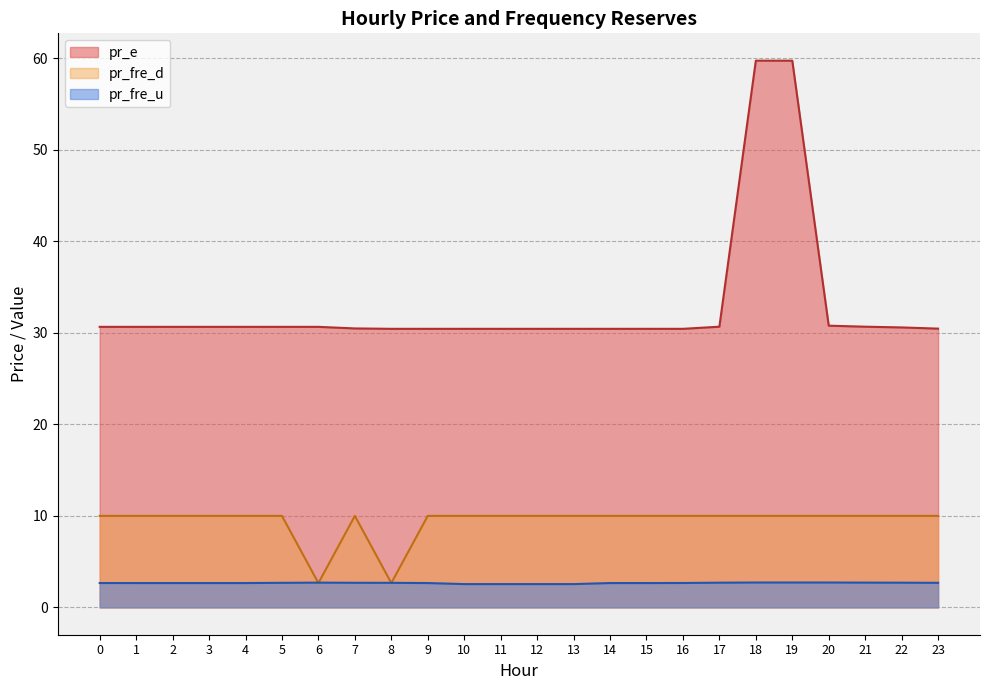

List the series in order of their overall mean, lowest first.

pr_fre_u, pr_fre_d, pr_e